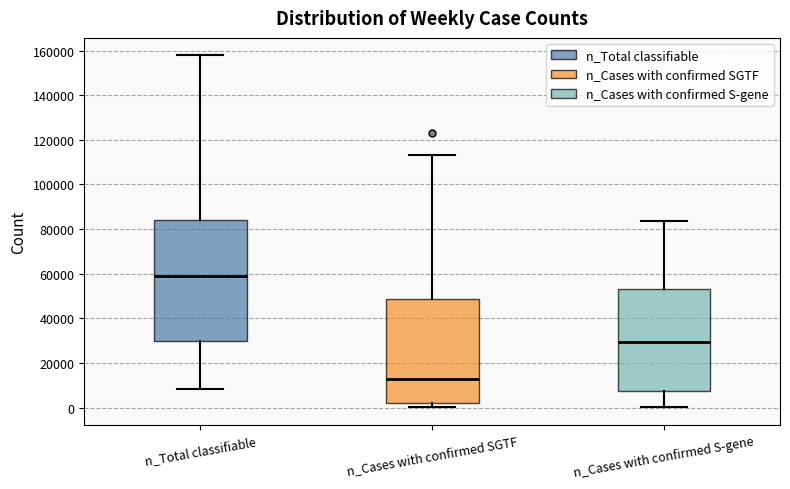

Which box has the highest median line?

n_Total classifiable